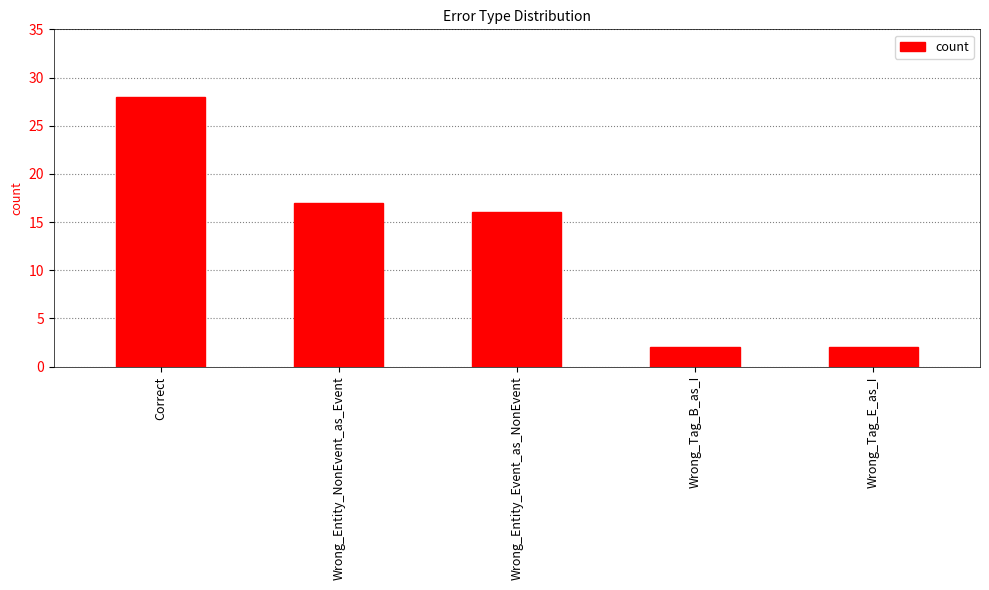

What is the greatest value displayed?

28